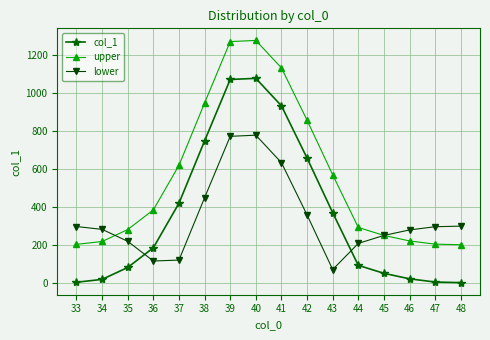

List the series in order of their peak value, lowest first.

lower, col_1, upper